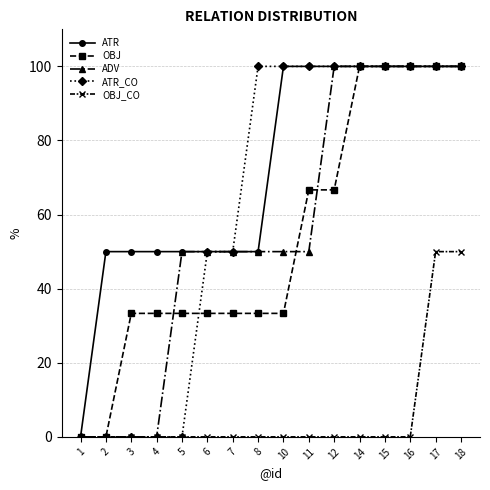

What is the maximum value for ADV?

100.0